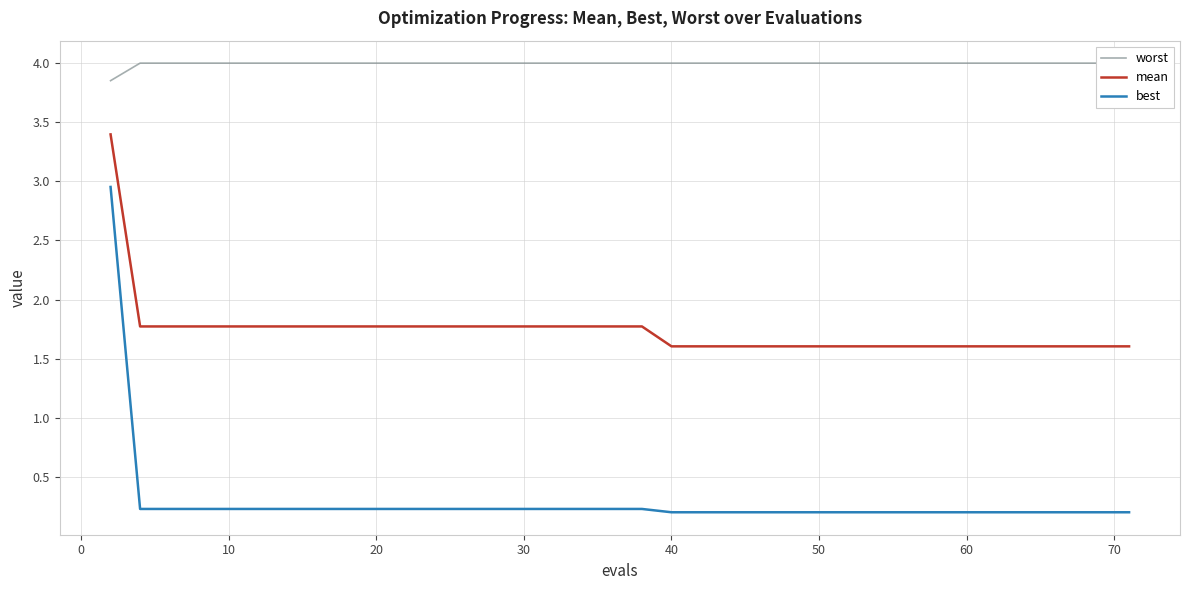

True or false: best and worst cross at least once.

False